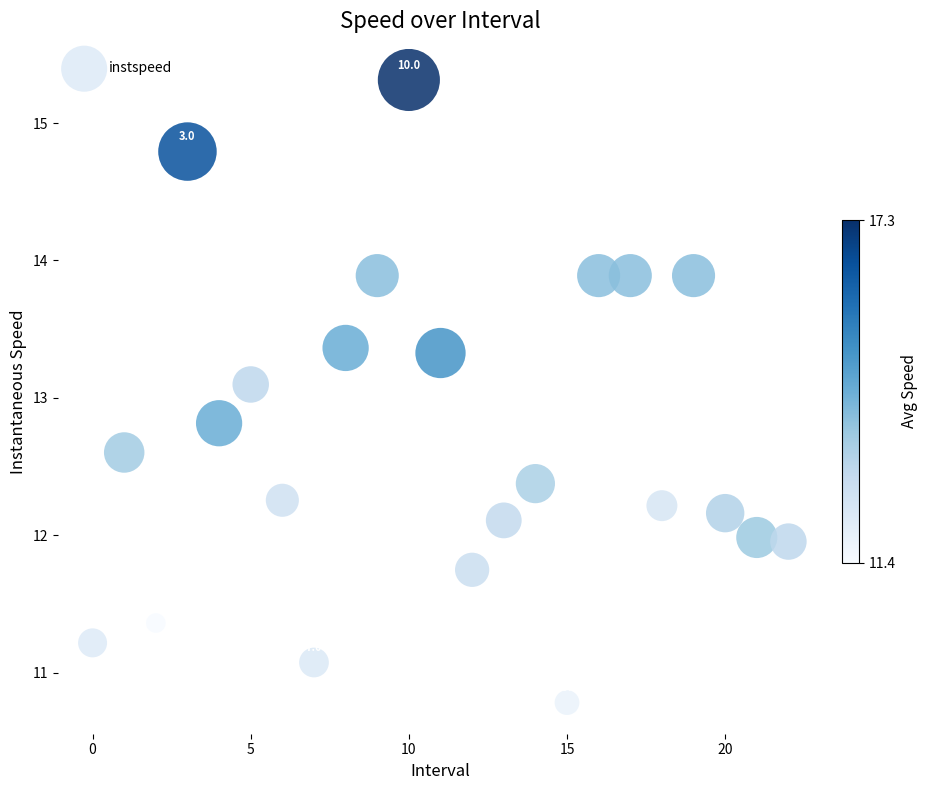

What Y value in the scatter plot is closest to 13?

13.1